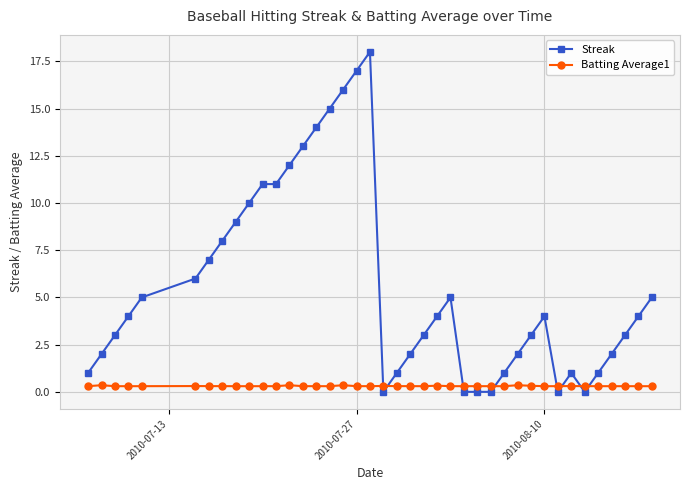

How many intersections are there between Streak and Batting Average1?

8